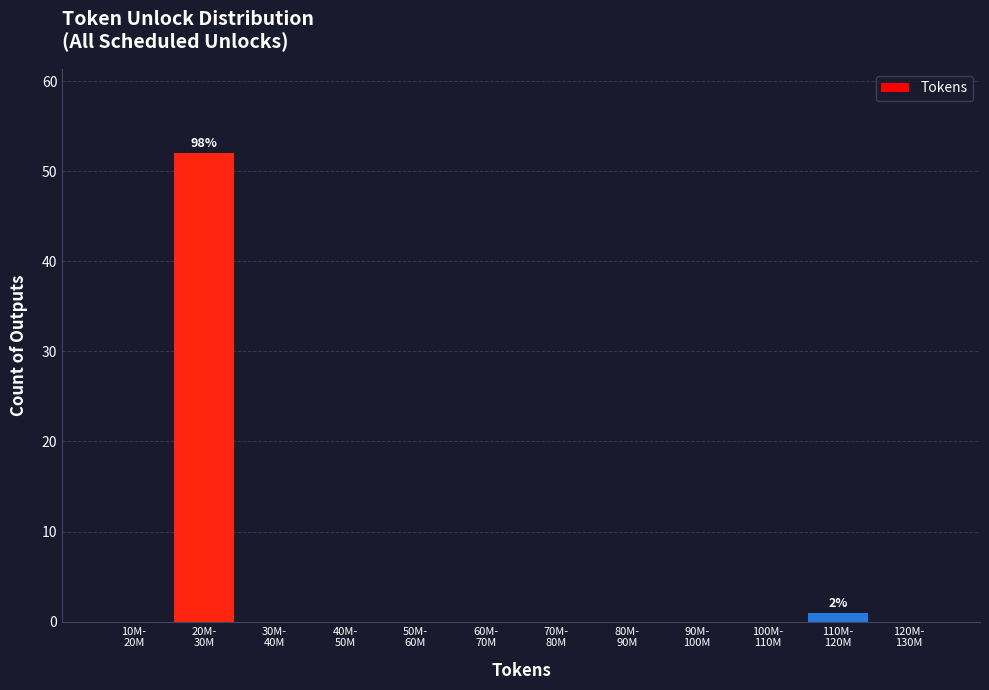

What is the maximum value shown in the chart?

52